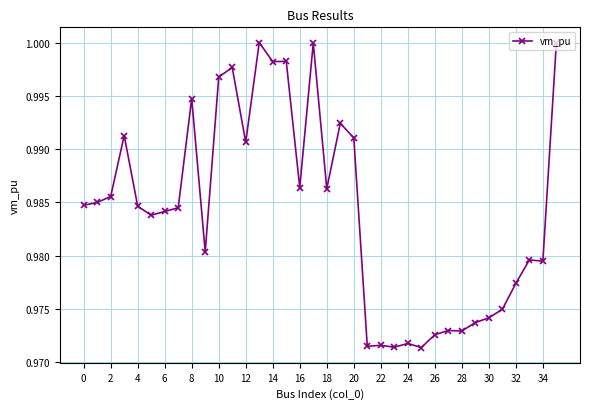

True or false: there are more than 0 points higher than both neighbors.

True